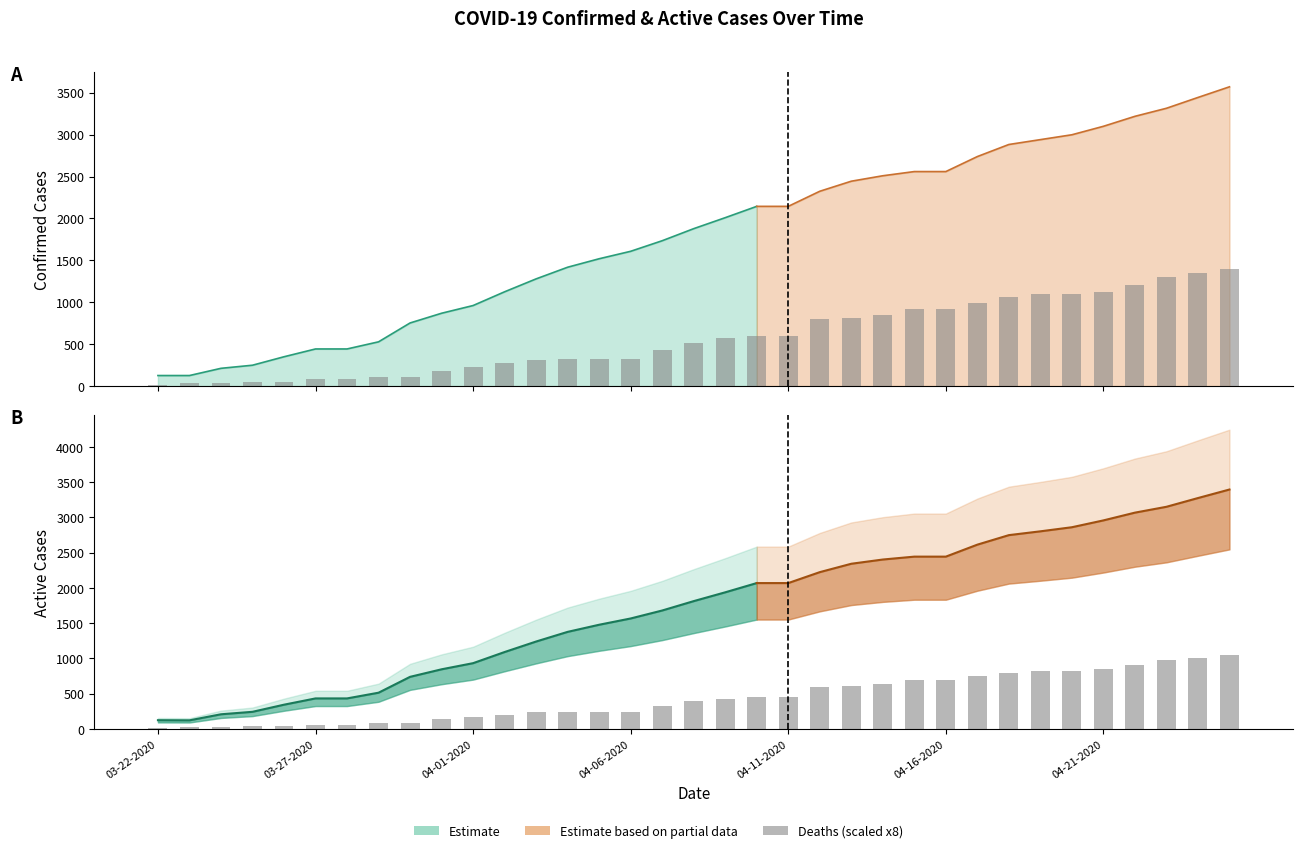

The value at 32 is 1304. True or false?

True